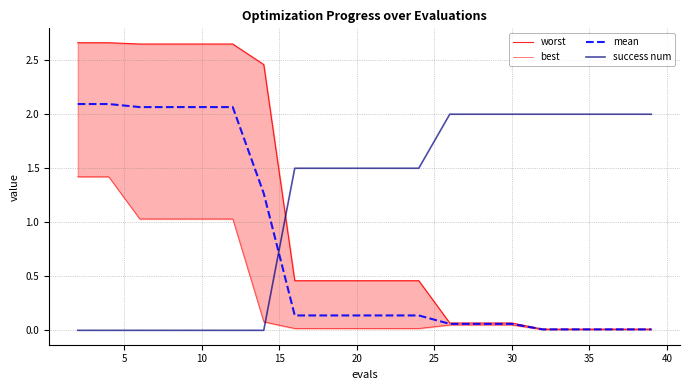

At how many categories does at least one series exceed 0?

20